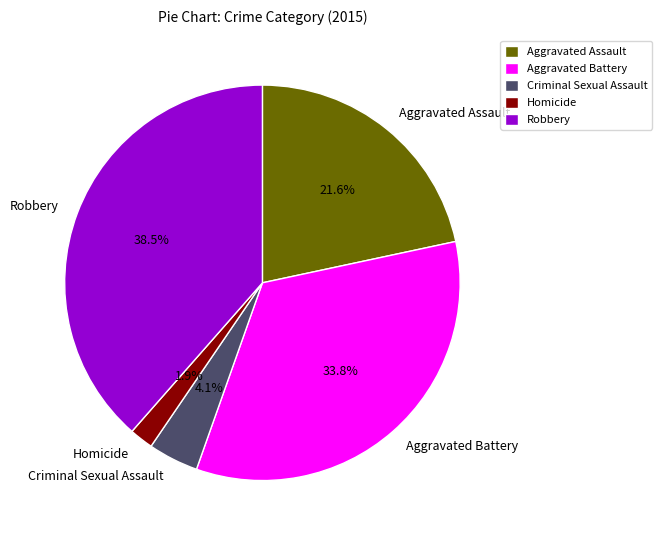

To the nearest percent, what is the difference between the largest and smallest slice percentages?

37%